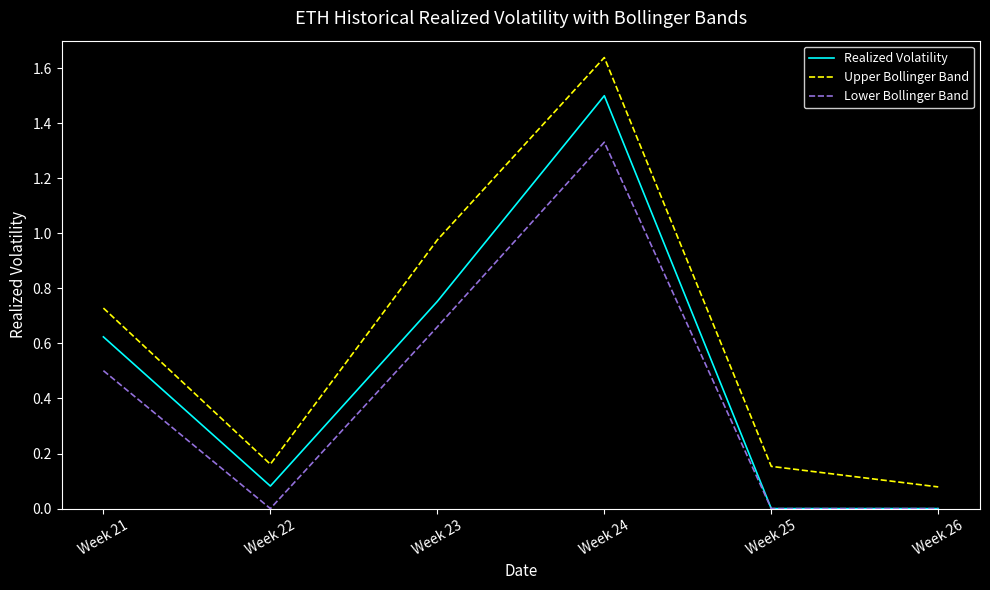

True or false: Upper Bollinger Band and Realized Volatility intersect in this chart.

False